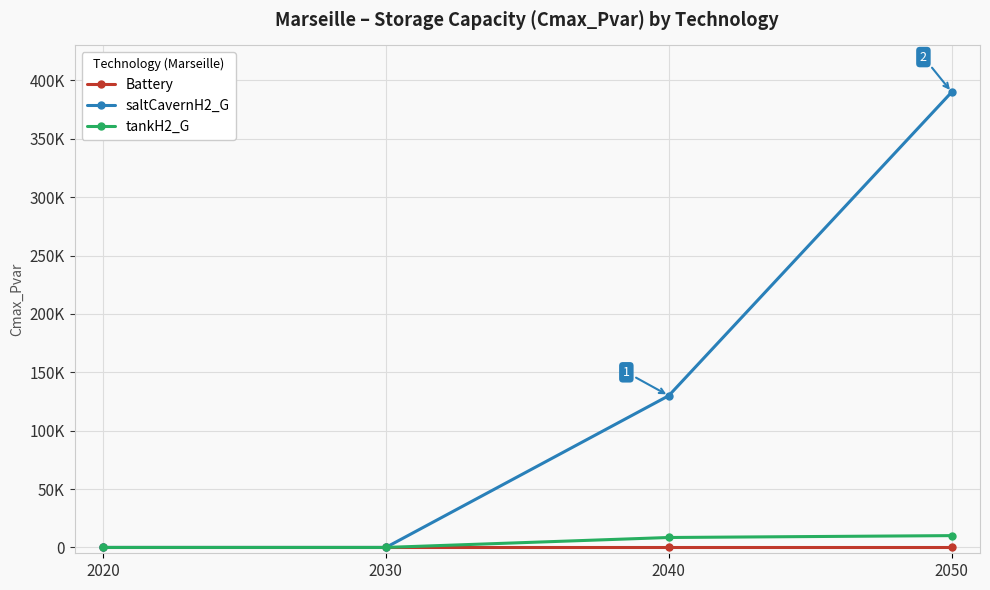

True or false: saltCavernH2_G and tankH2_G intersect in this chart.

False